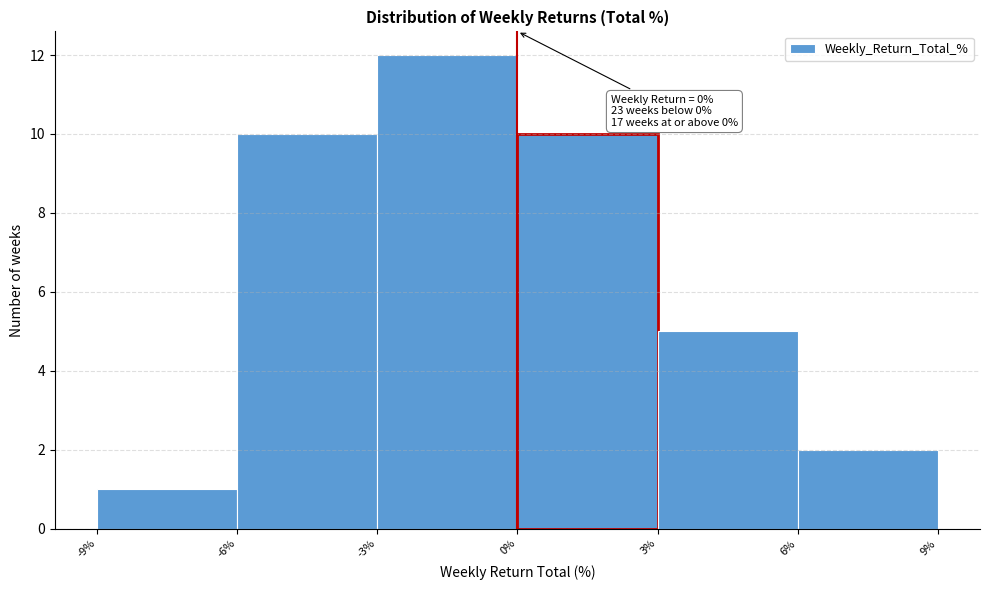

Which range on the x-axis has the tallest bar?

-3% to 0%